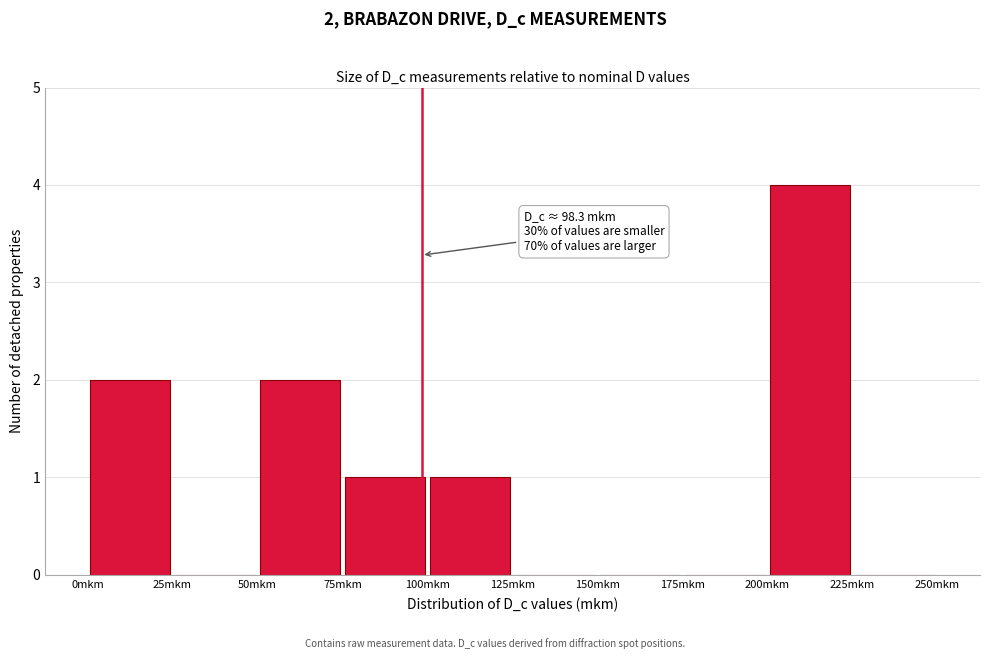

Which range on the x-axis has the tallest bar?

200 to 225